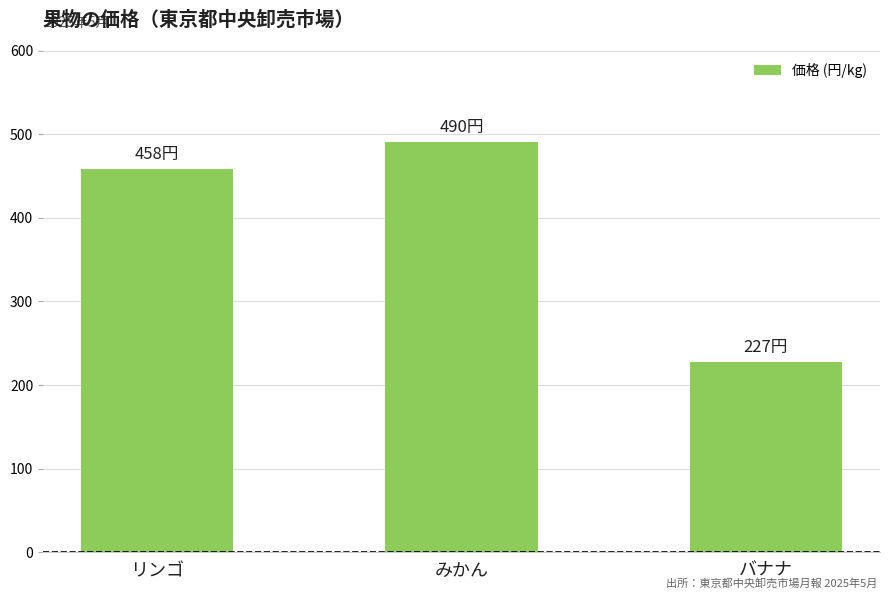

Which has a higher value, リンゴ or バナナ?

リンゴ